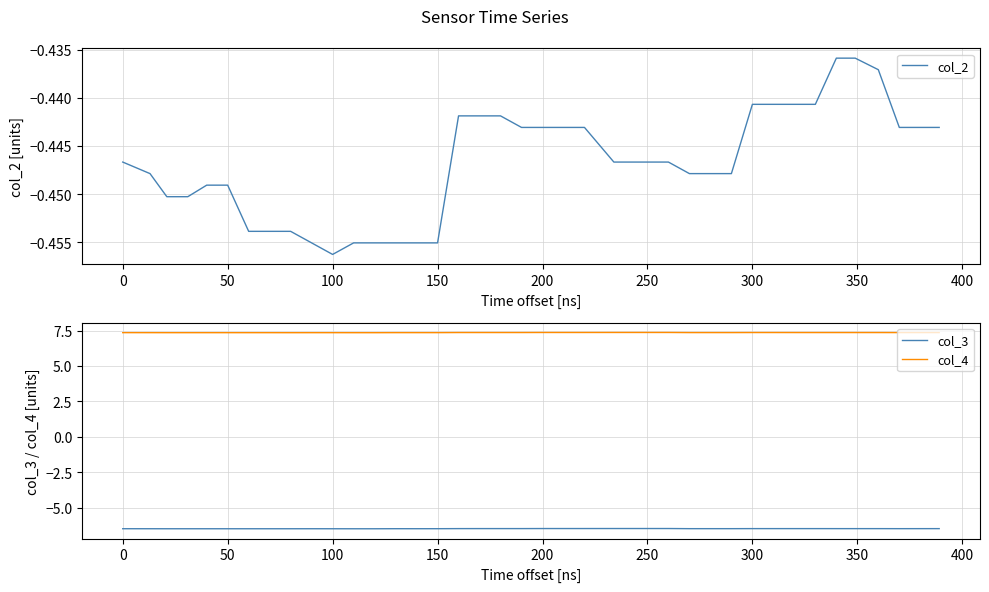

What are all the series names shown in the legend?

col_2, col_3, col_4